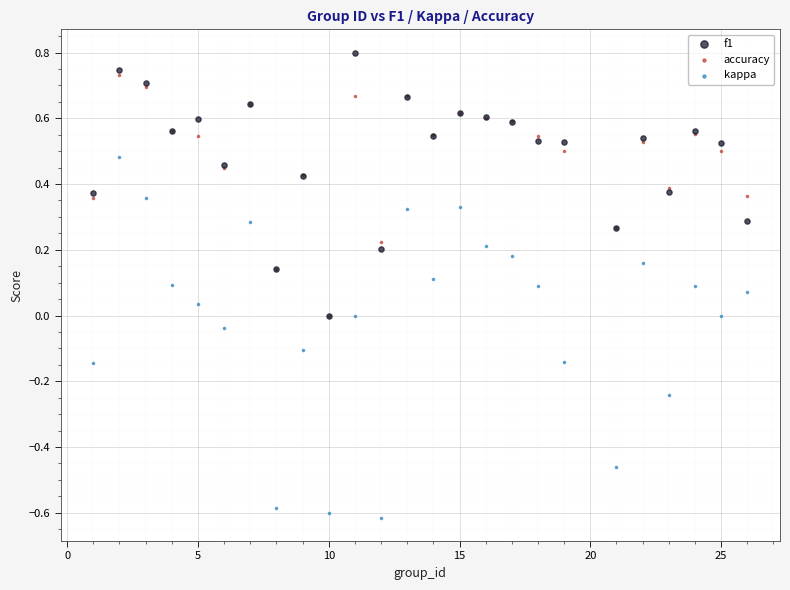

What are all the series names shown in the legend?

f1, accuracy, kappa